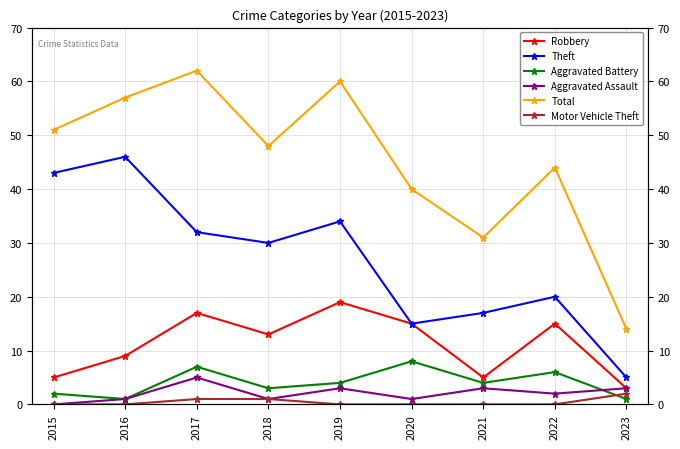

True or false: Theft and Aggravated Assault cross at least once.

False